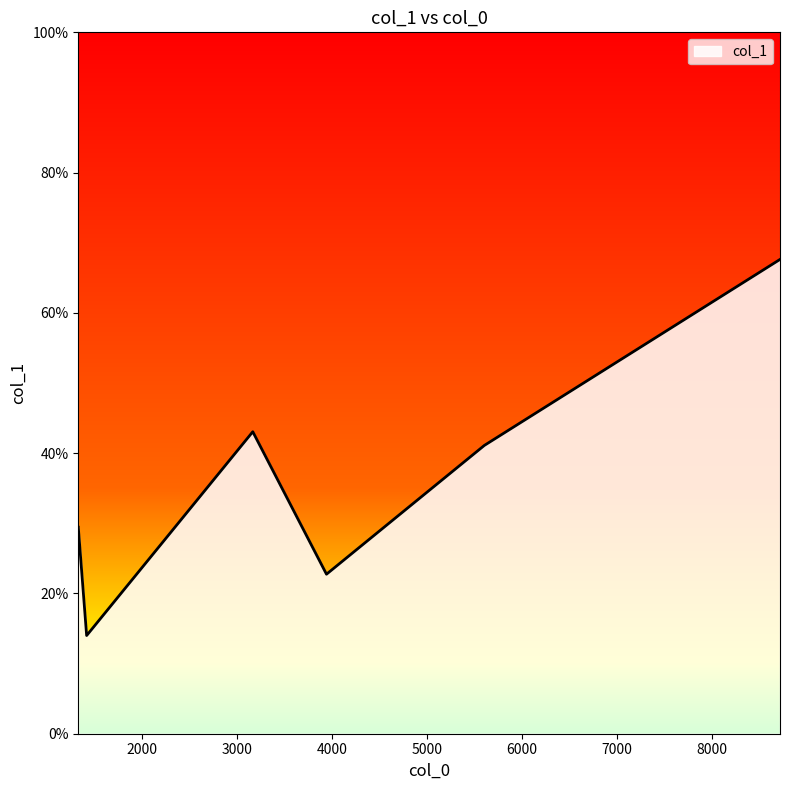

How many interior local peaks (higher than both neighbors) does the data have?

1